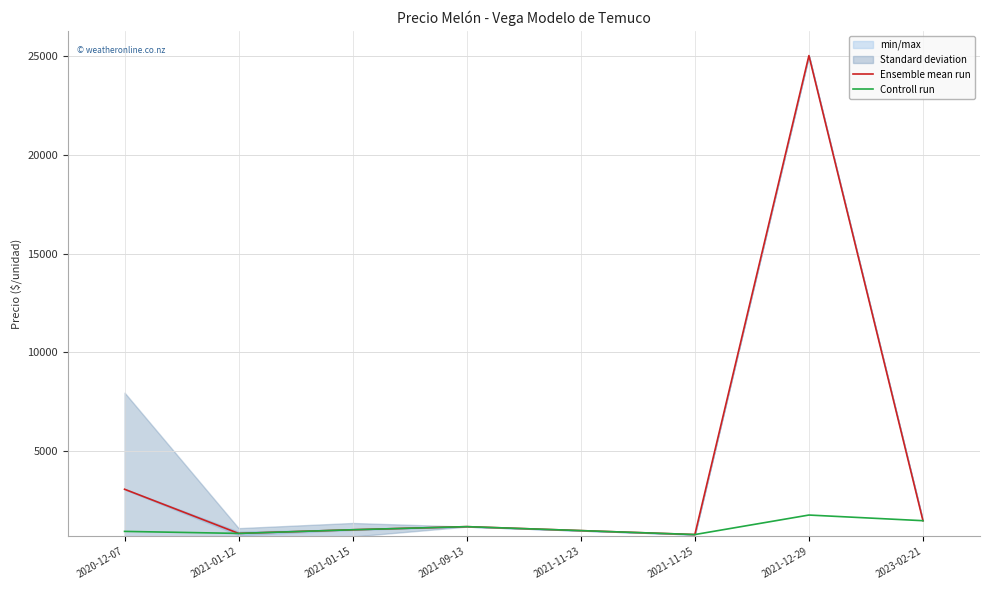

What is the sum of the Ensemble mean run values at 2021-01-12 and 2020-12-07?

3947.9